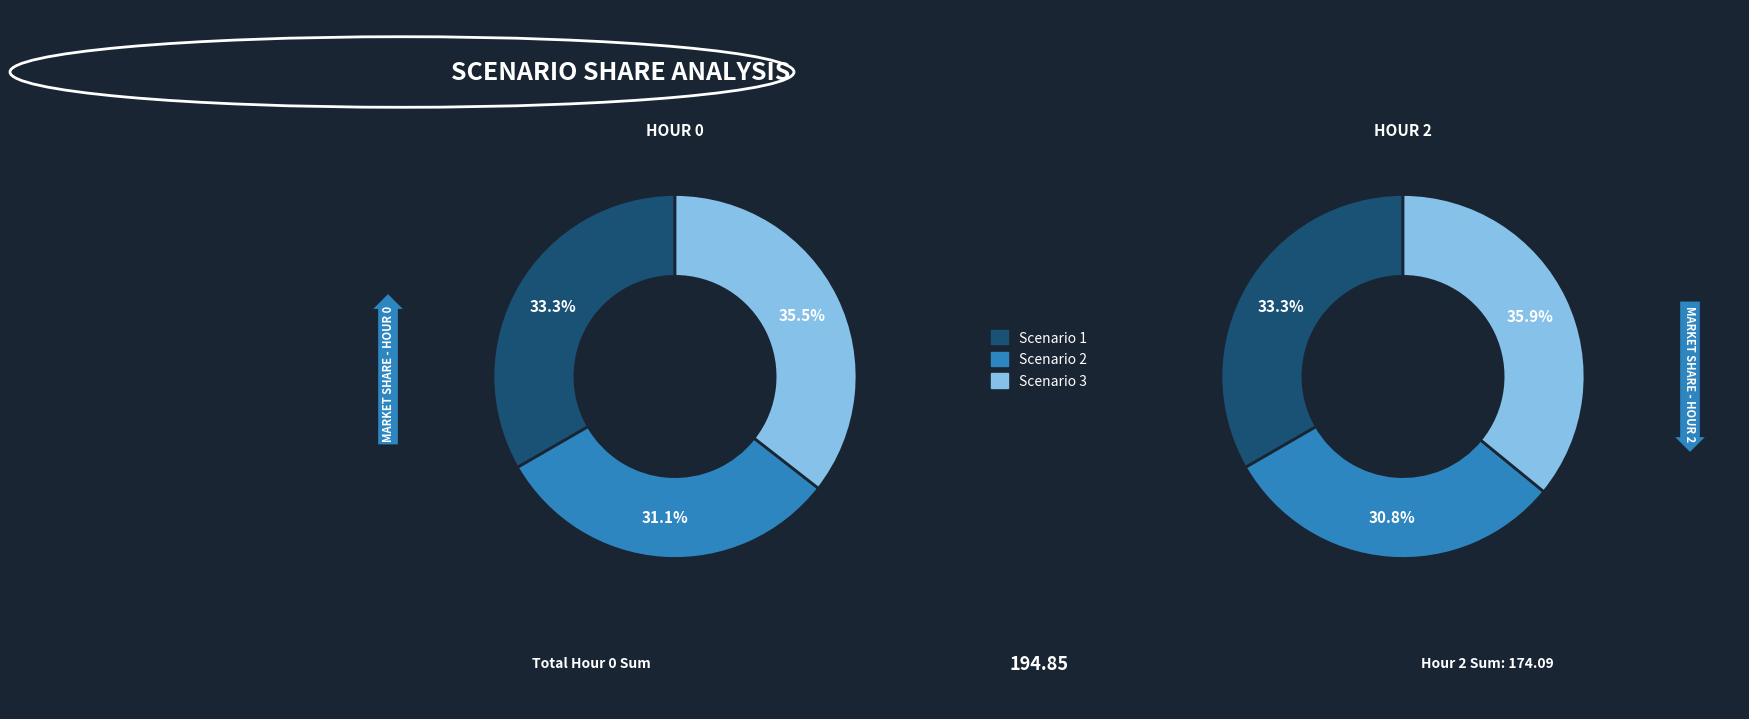

Count the number of slices in the pie.

3